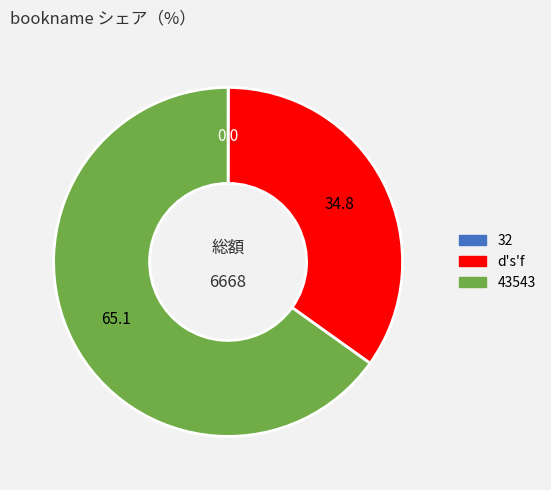

What is the ratio of the value at 43543 to the value at d's'f?

1.9